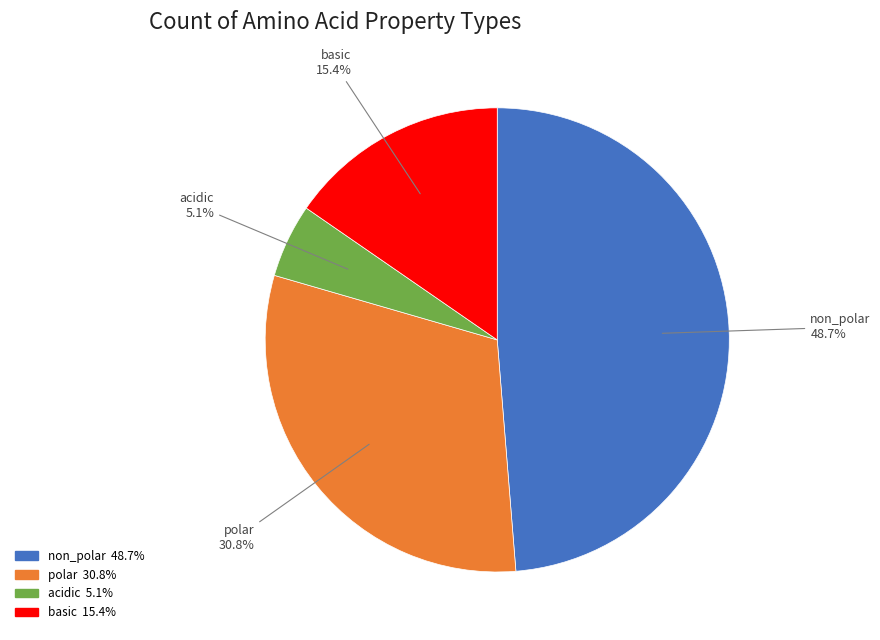

Count the number of slices in the pie.

4